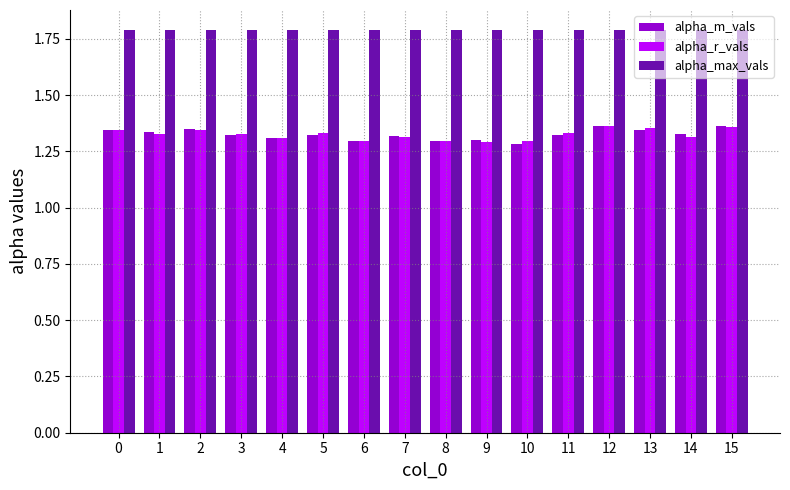

True or false: alpha_max_vals has a value of 1.8 at 8.

True